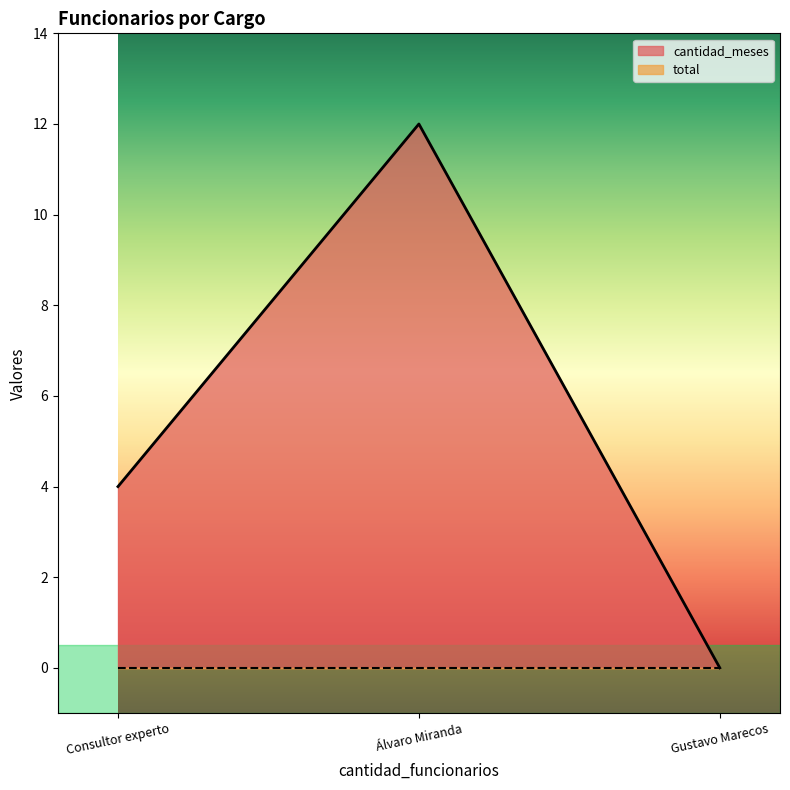

What is the change in value from Álvaro Miranda to Gustavo Marecos?

-12